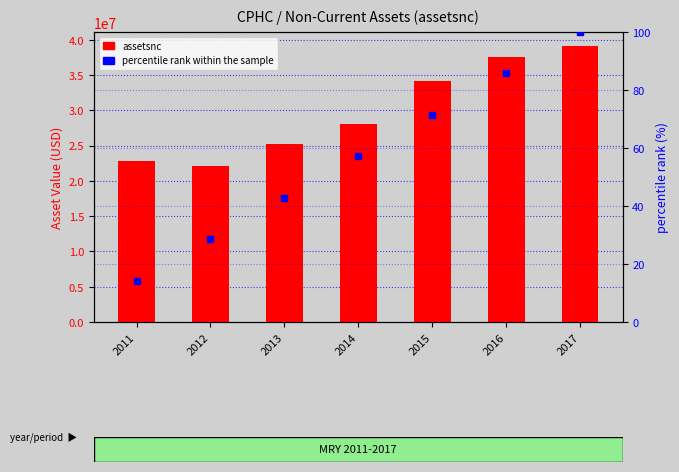

At which label does percentile rank within the sample first exceed 57?

2014